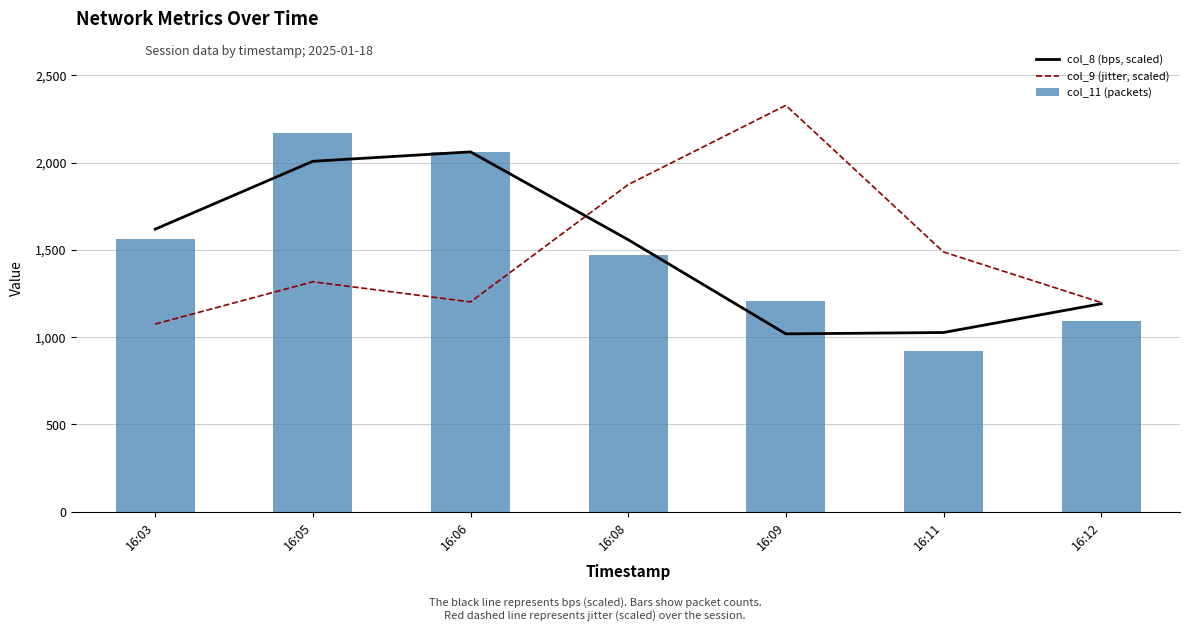

At how many categories does at least one series exceed 1725?

4